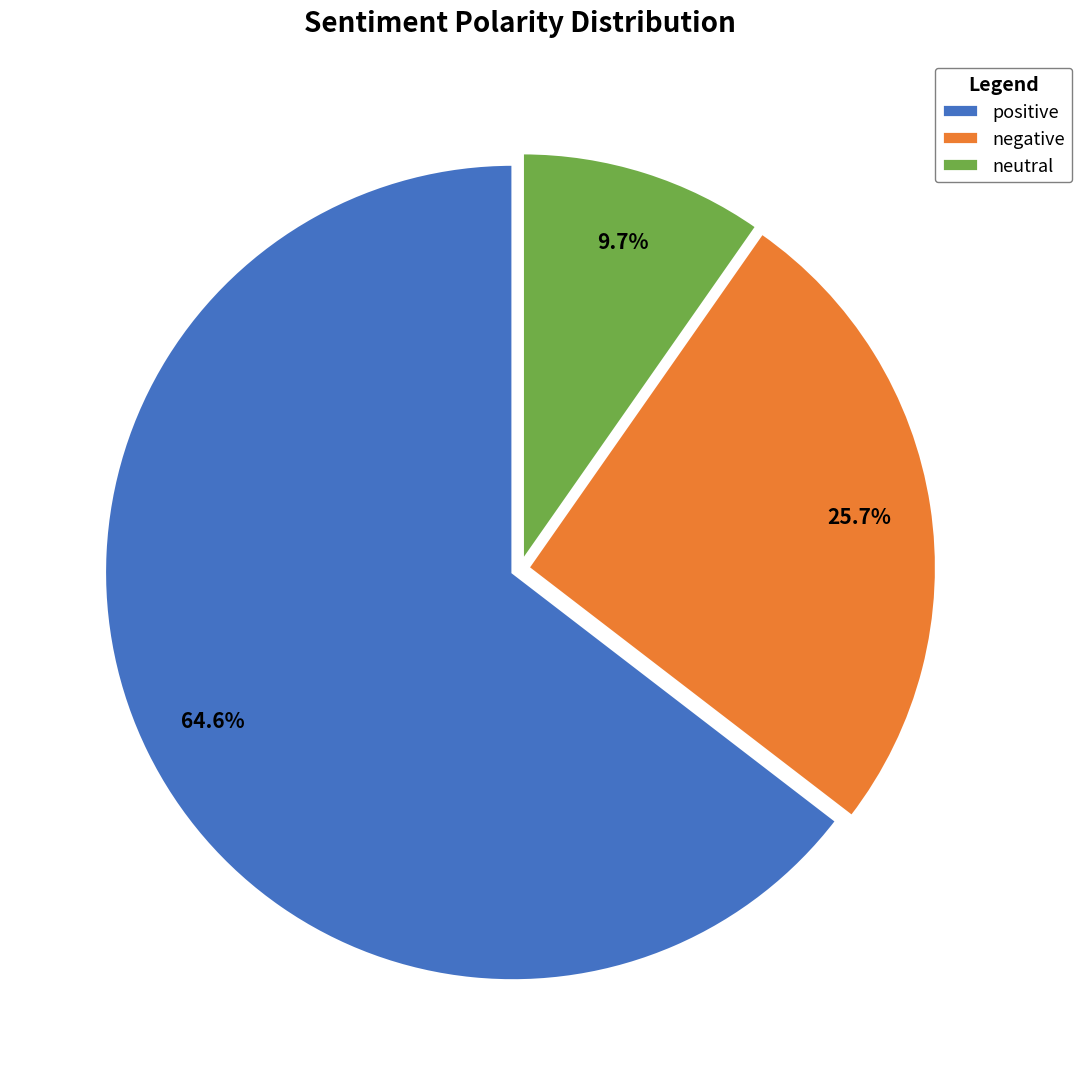

To the nearest percent, what is the average slice percentage?

33%